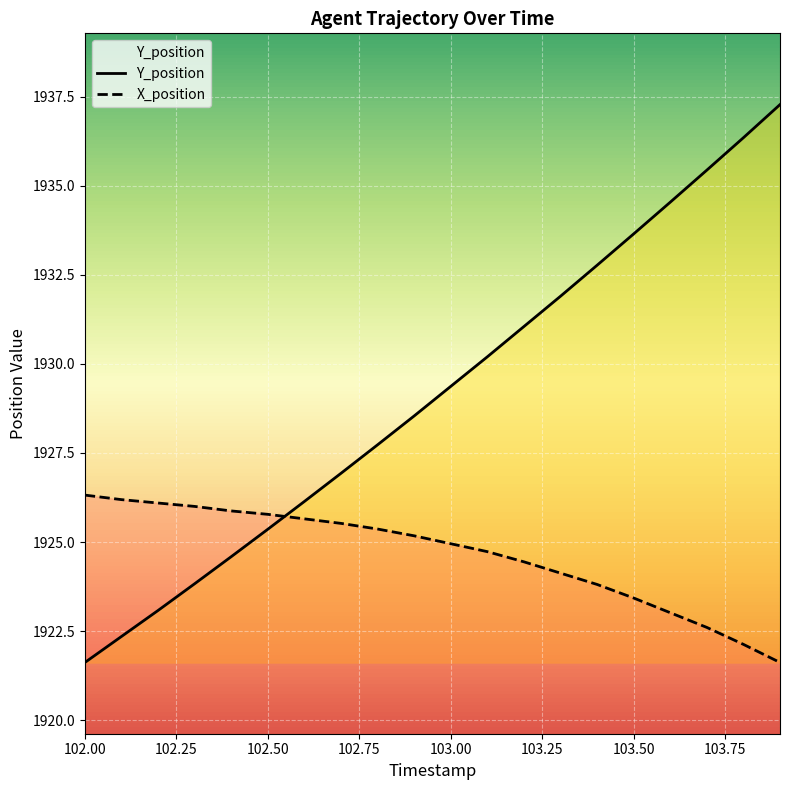

How many times do Y_position and X_position cross each other?

1